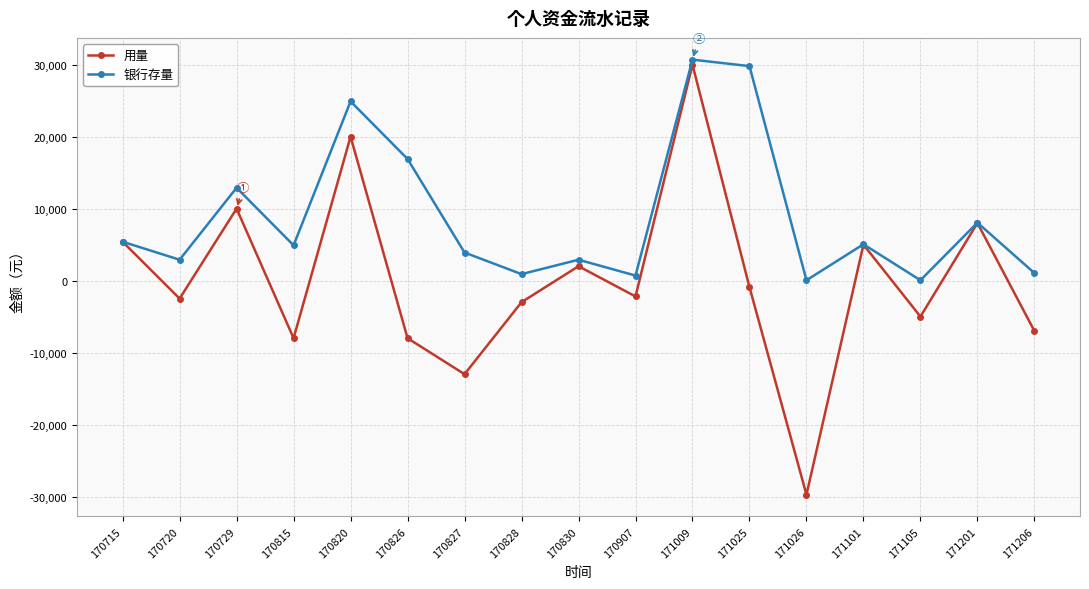

What is the difference between the highest and lowest values at 170827?

16900